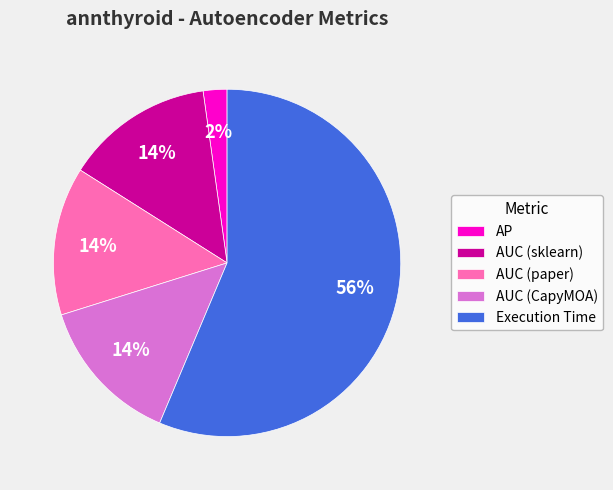

True or false: AUC (CapyMOA) accounts for 14% of the total.

True